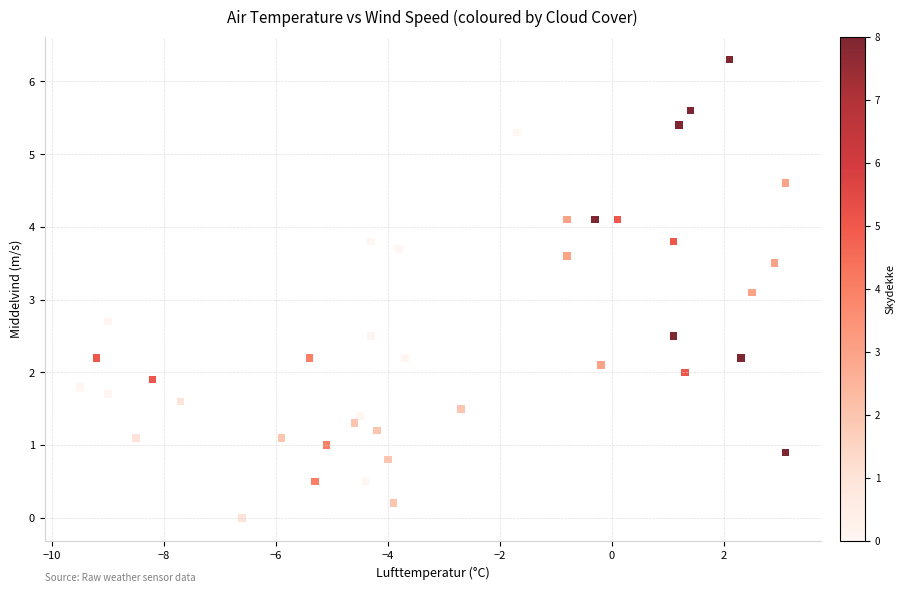

What Y value in the scatter plot is closest to 3?

3.1